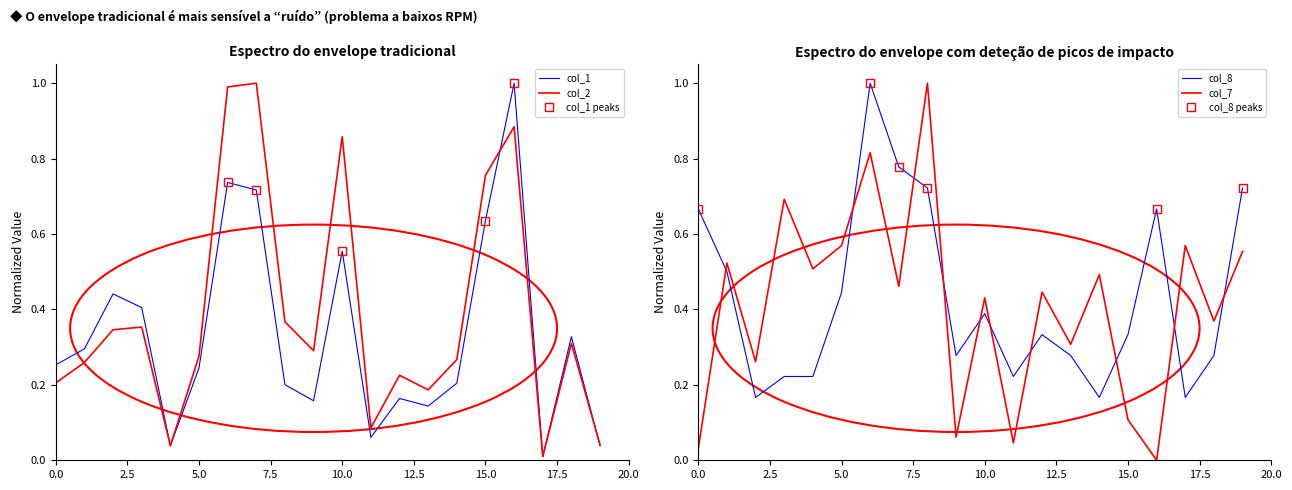

What is the lowest value of the col_8 series?

0.2